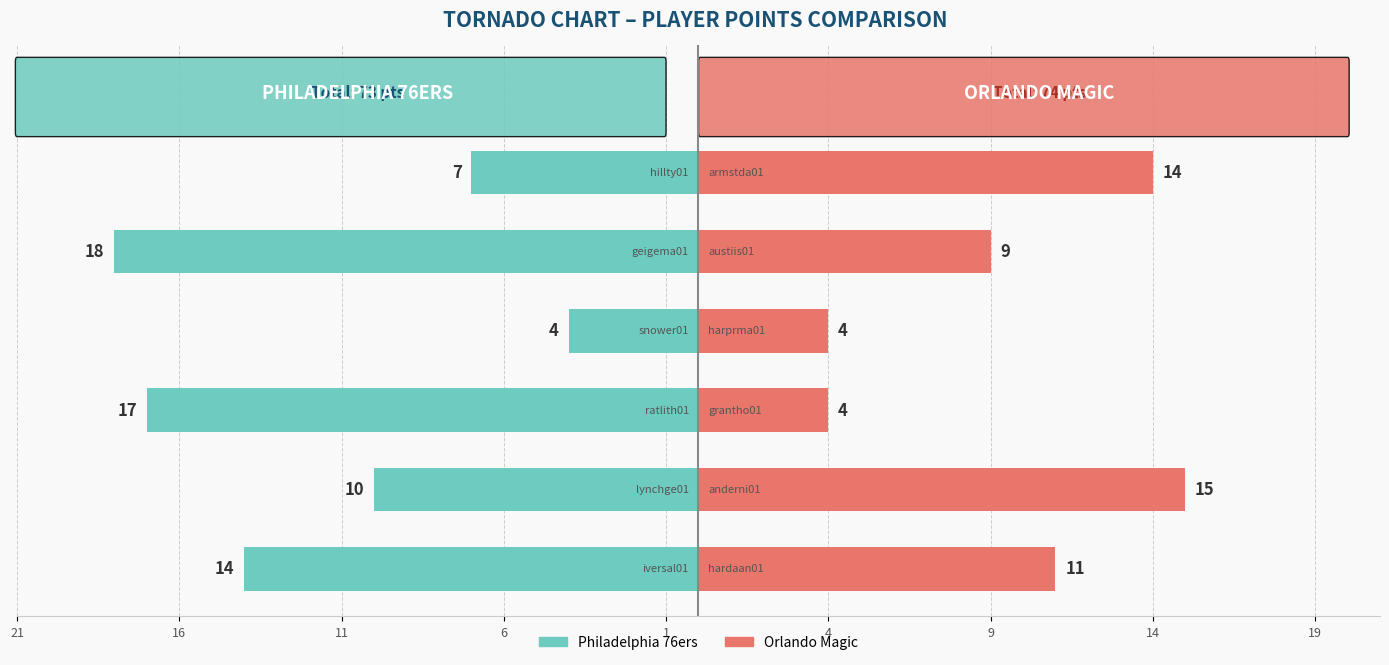

The Philadelphia 76ers series shows -17 at 11. True or false?

True